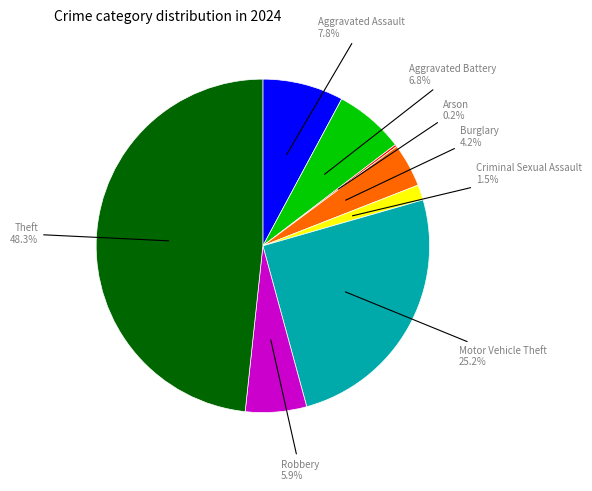

What is the largest slice in the pie chart?

Theft